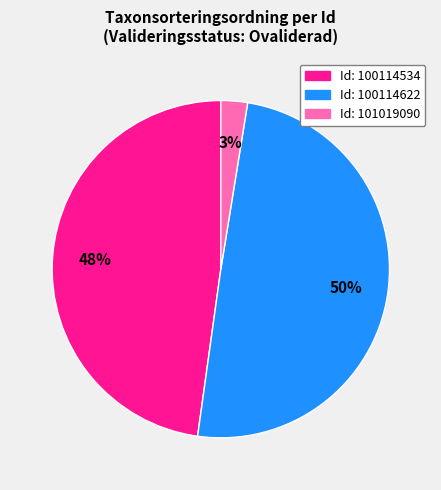

To the nearest percent, what is the average slice percentage?

33%